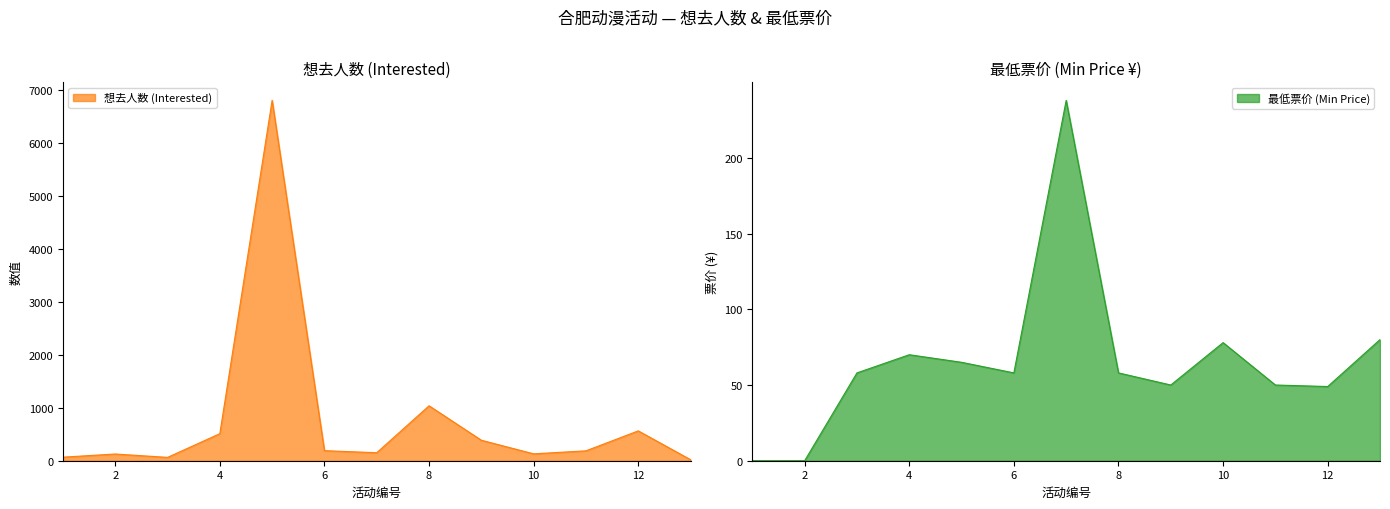

What is the approximate value of 最低票价 (Min Price) at 2024-06-22, to the nearest 5?

50